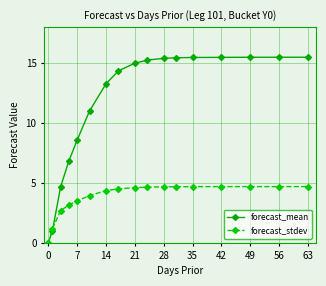

Rank the series by their maximum value, from highest to lowest.

forecast_mean, forecast_stdev